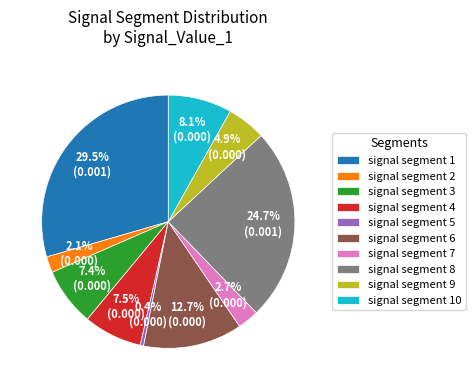

Is there a majority slice in this chart?

No